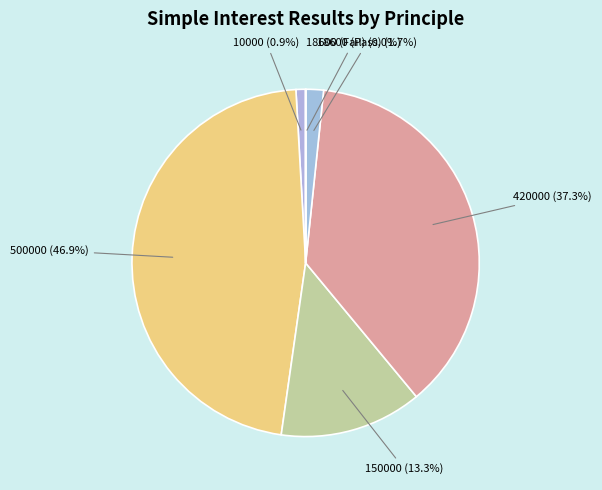

Is it true that 500000 is 47% of the pie?

True